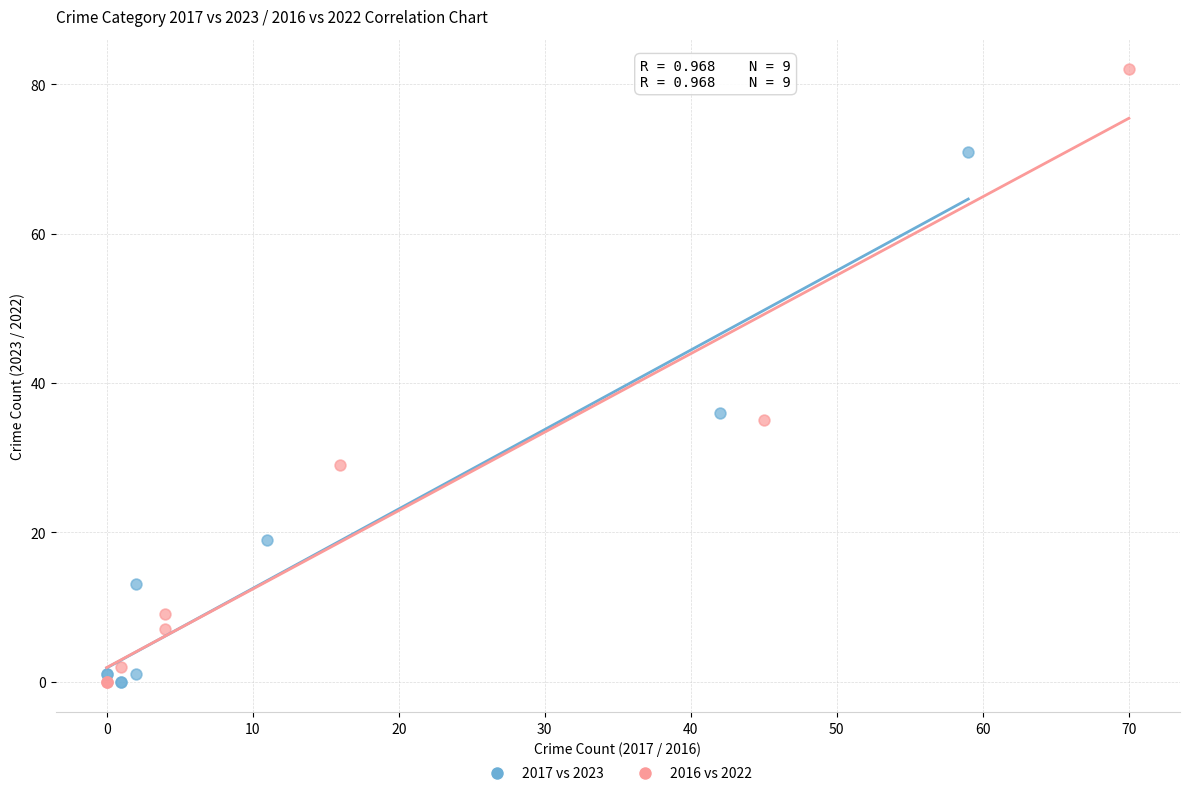

Which series has the widest spread of Y values?

2016 vs 2022